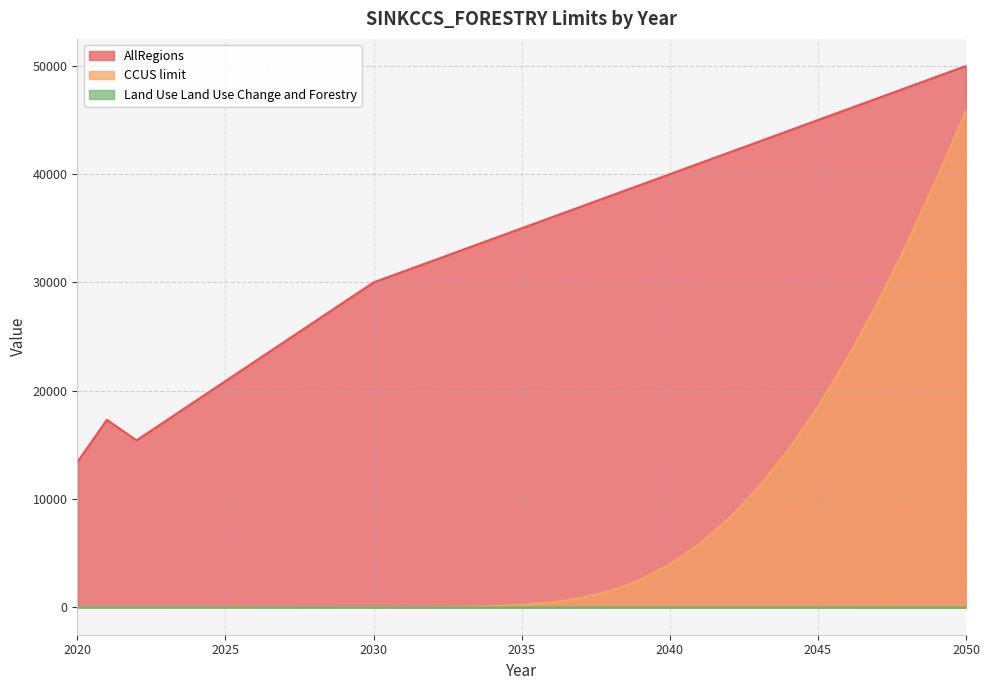

True or false: AllRegions has a value of 13387.7 at 2020.

True